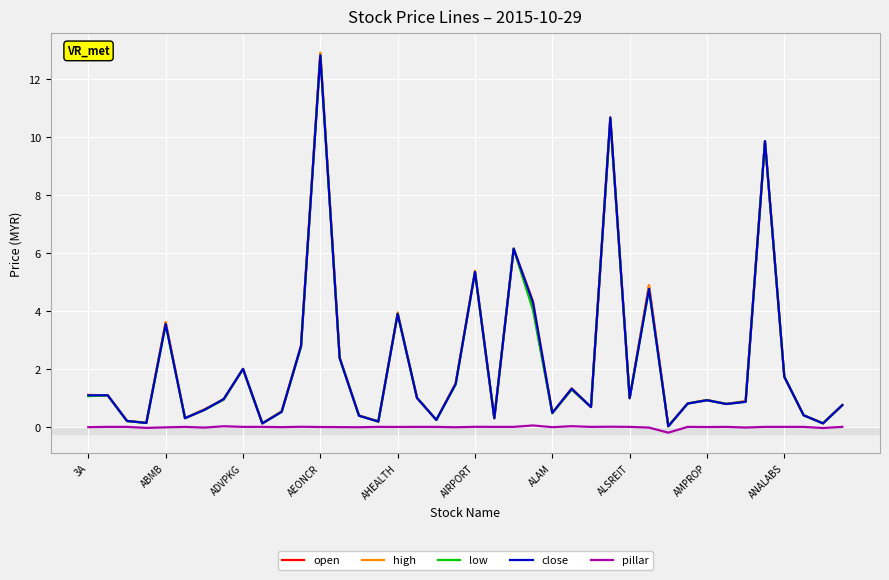

What is the highest value of the high series?

12.9